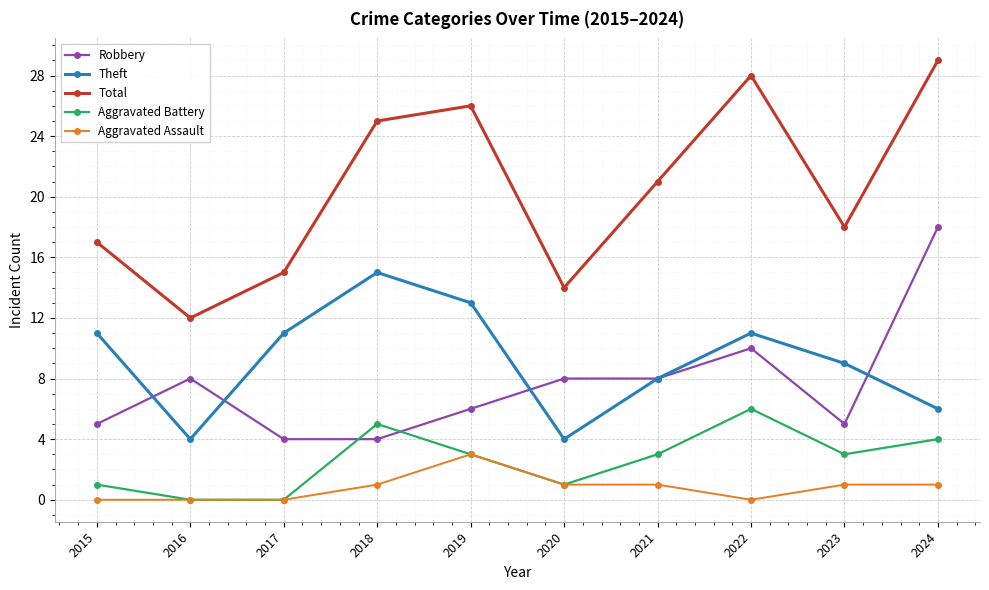

What is the lowest value of the Theft series?

4